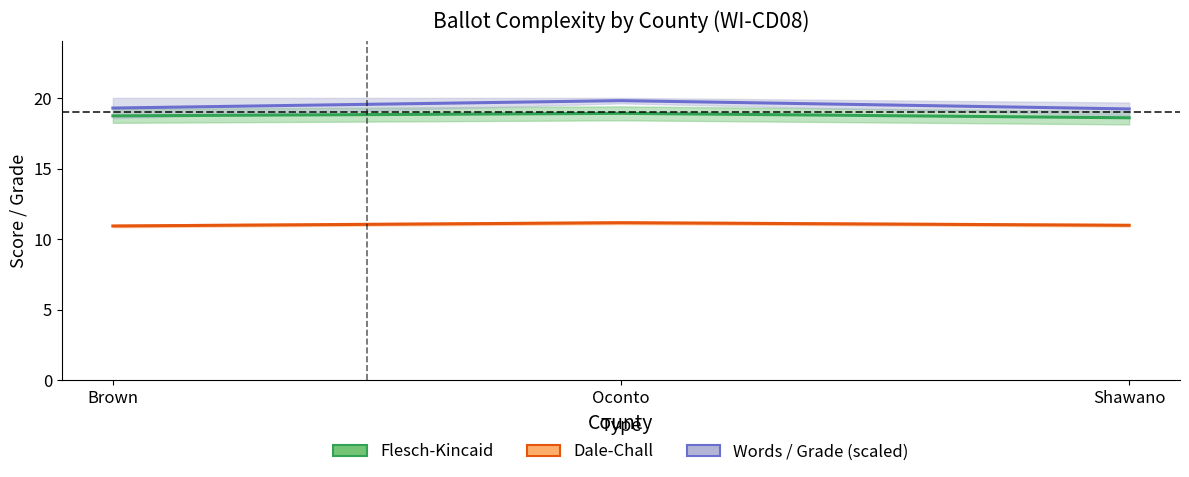

Between Brown and Oconto, which series saw the biggest shift?

Avg words / FK grade (scaled)